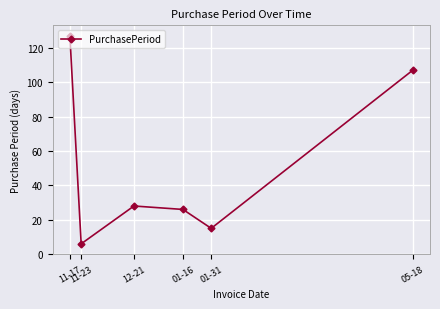

Rank the categories by value from highest to lowest.

11-17, 05-18, 12-21, 01-16, 01-31, 11-23